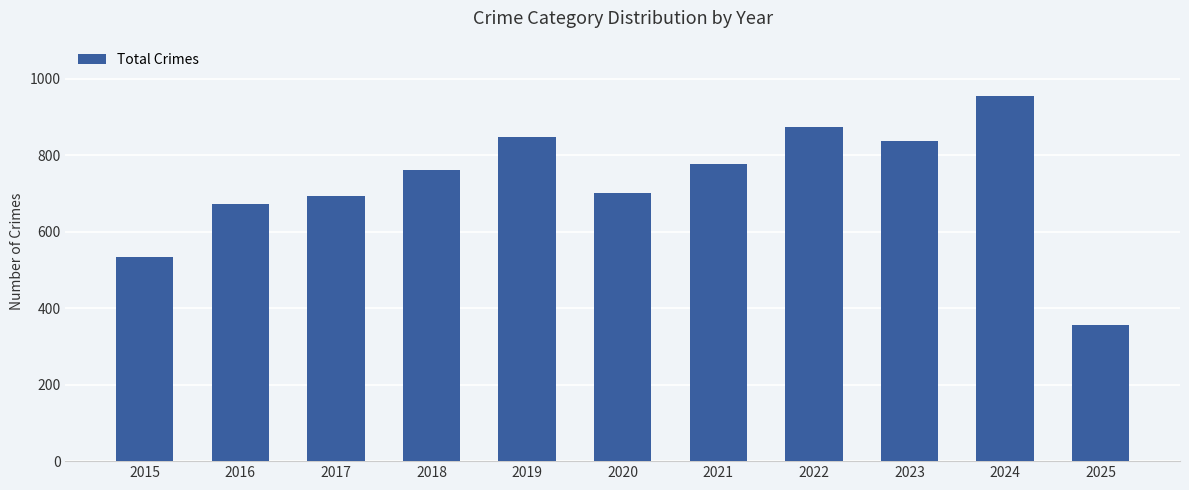

What is the value of the 2nd bar from the left?

672